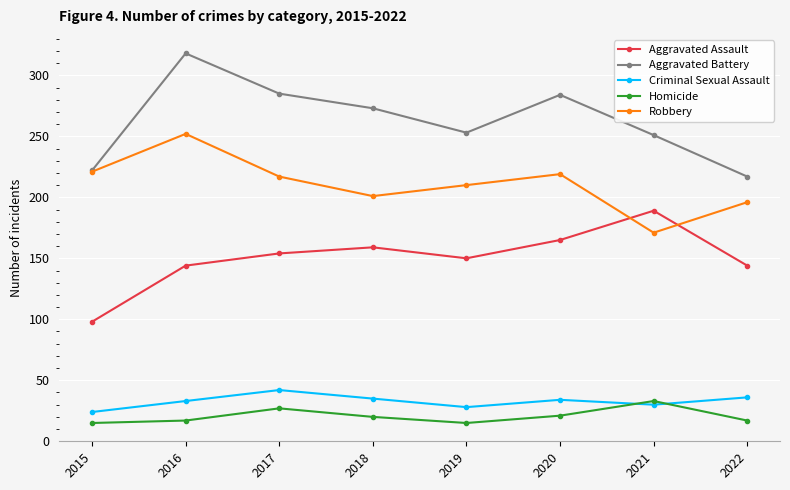

How many lines are shown in the chart?

5